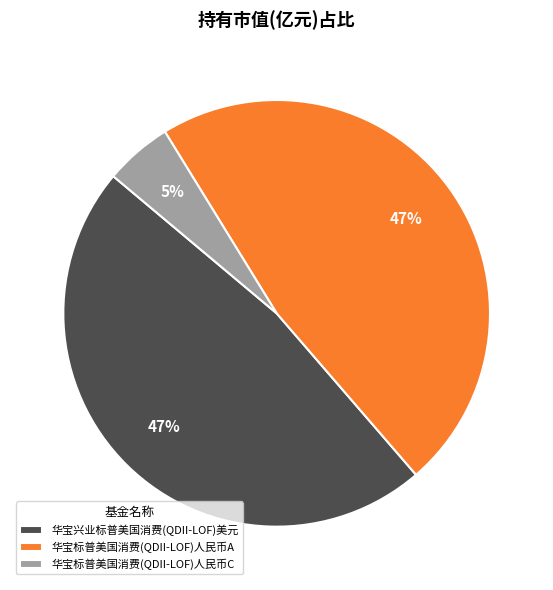

Which has a higher value, 华宝标普美国消费(QDII-LOF)人民币C or 华宝兴业标普美国消费(QDII-LOF)美元?

华宝兴业标普美国消费(QDII-LOF)美元